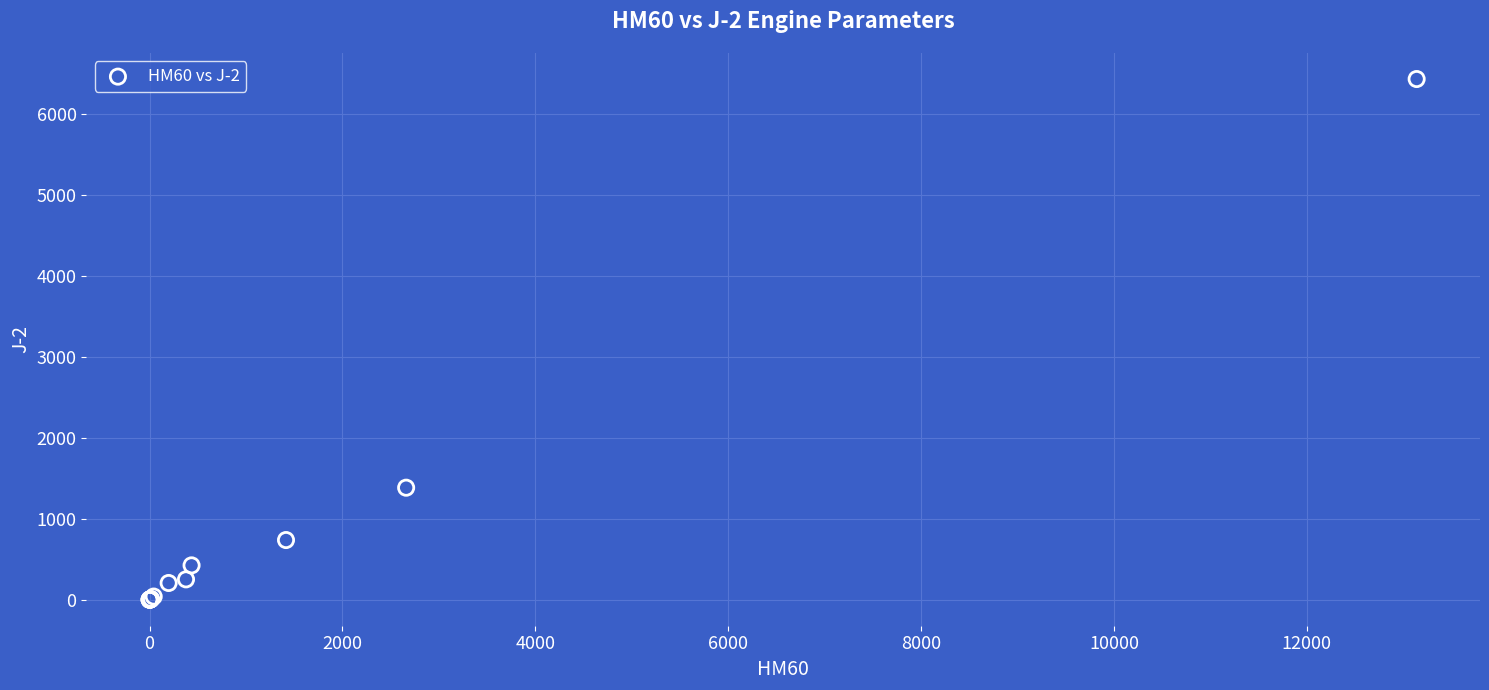

What Y value in the scatter plot is closest to 3216?

1383.9